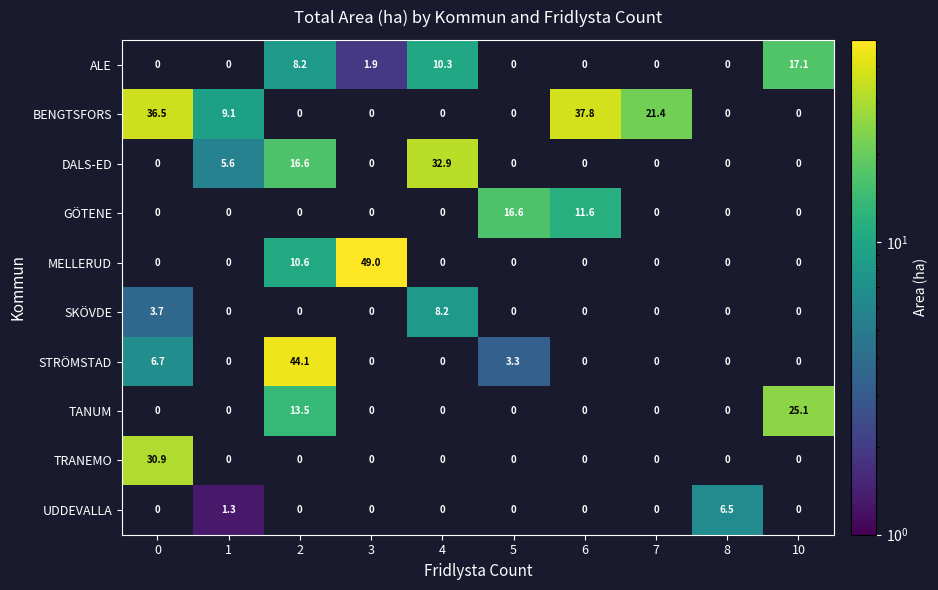

The ALE series shows 10.3 at 4. True or false?

True